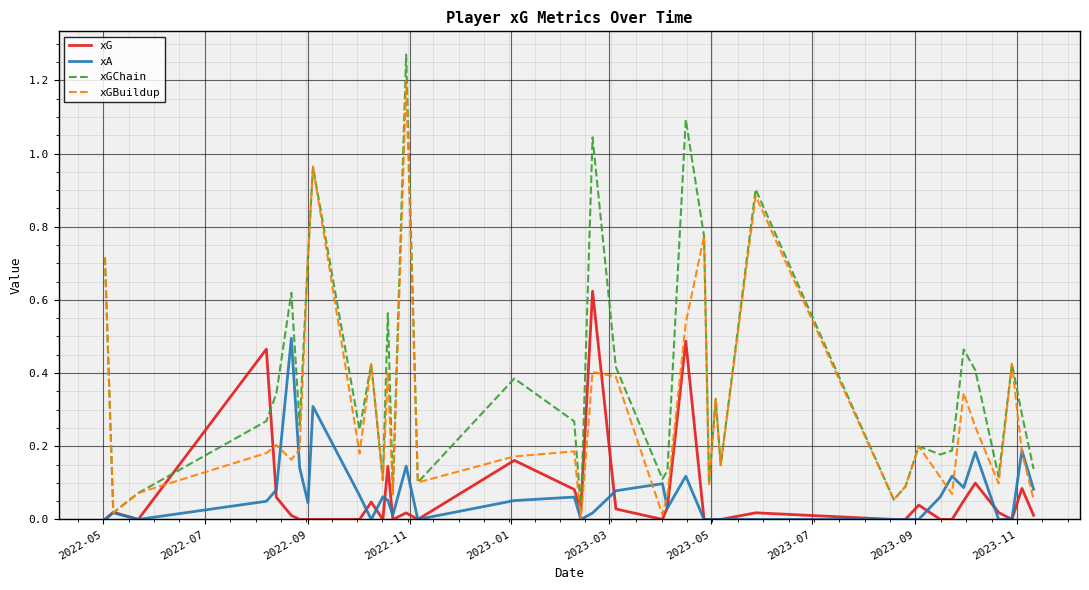

How many interior local valleys does the xGChain series have?

13